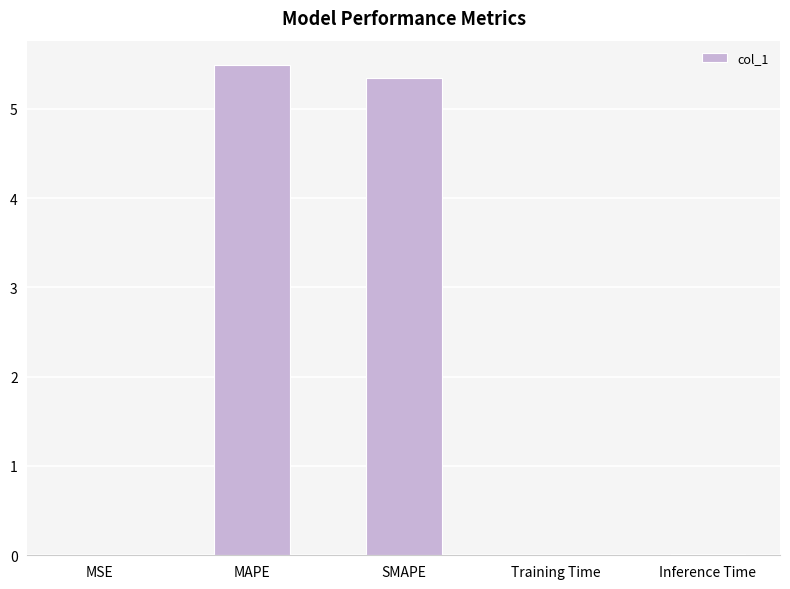

Which category has the highest value across all series?

MAPE